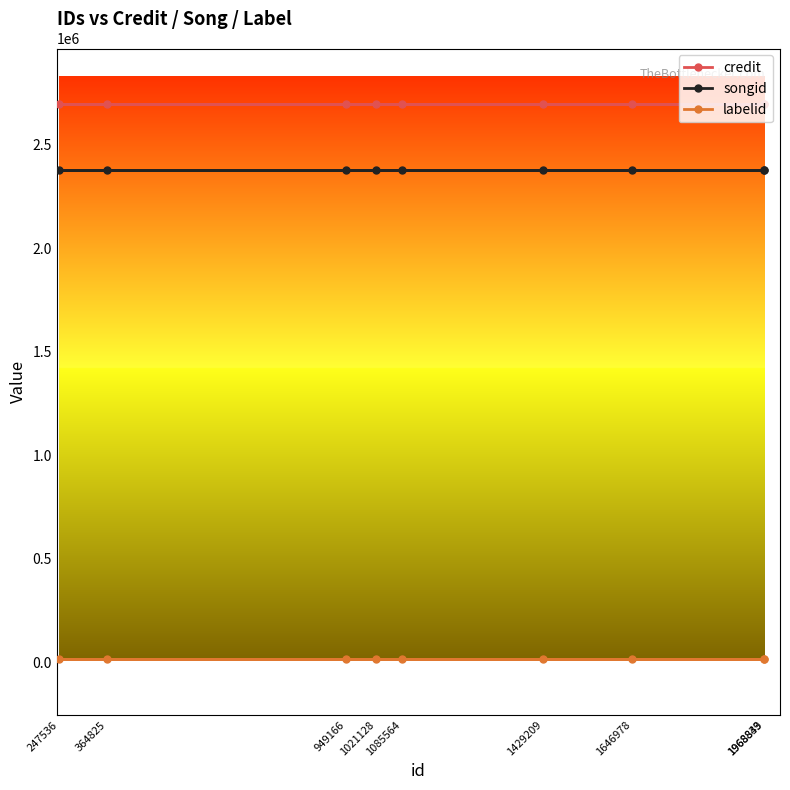

Rank the series by their maximum value, from highest to lowest.

credit, songid, labelid